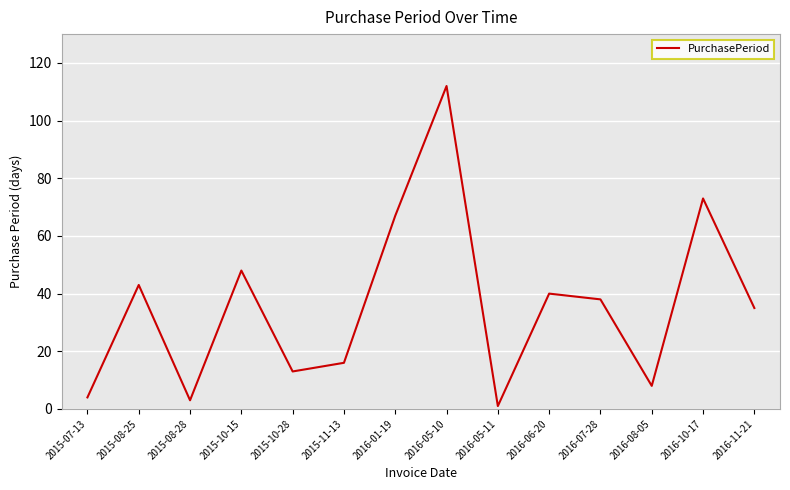

At which category does the data reach its first local valley?

2015-08-28